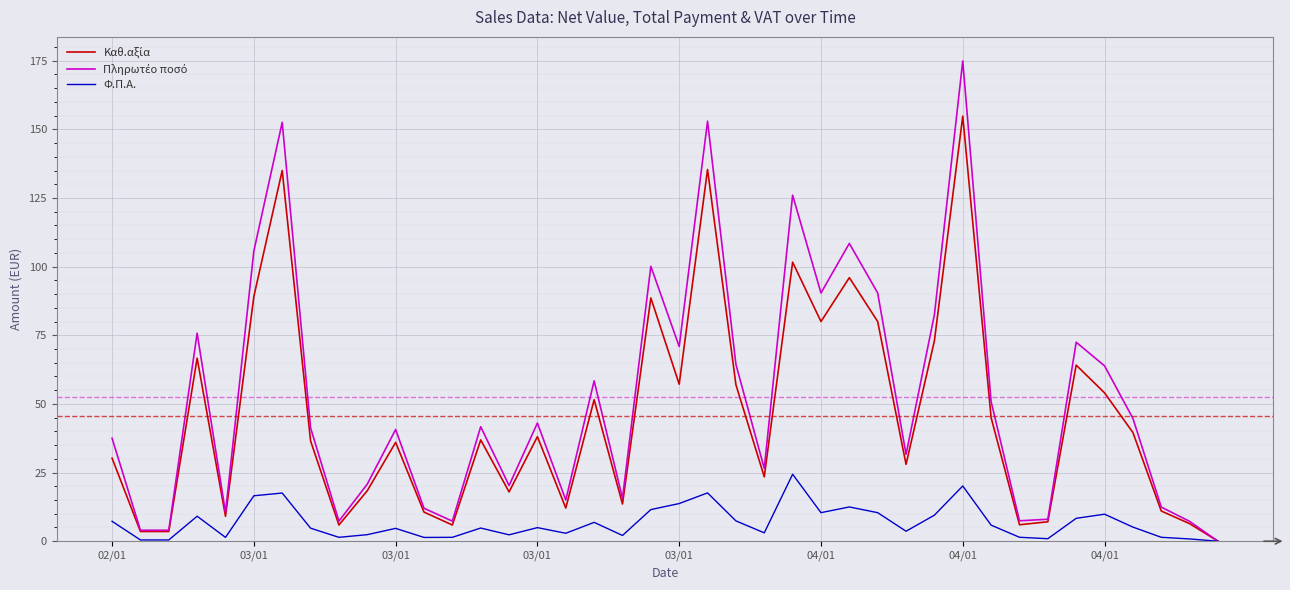

What is the maximum value shown in the chart?

174.9